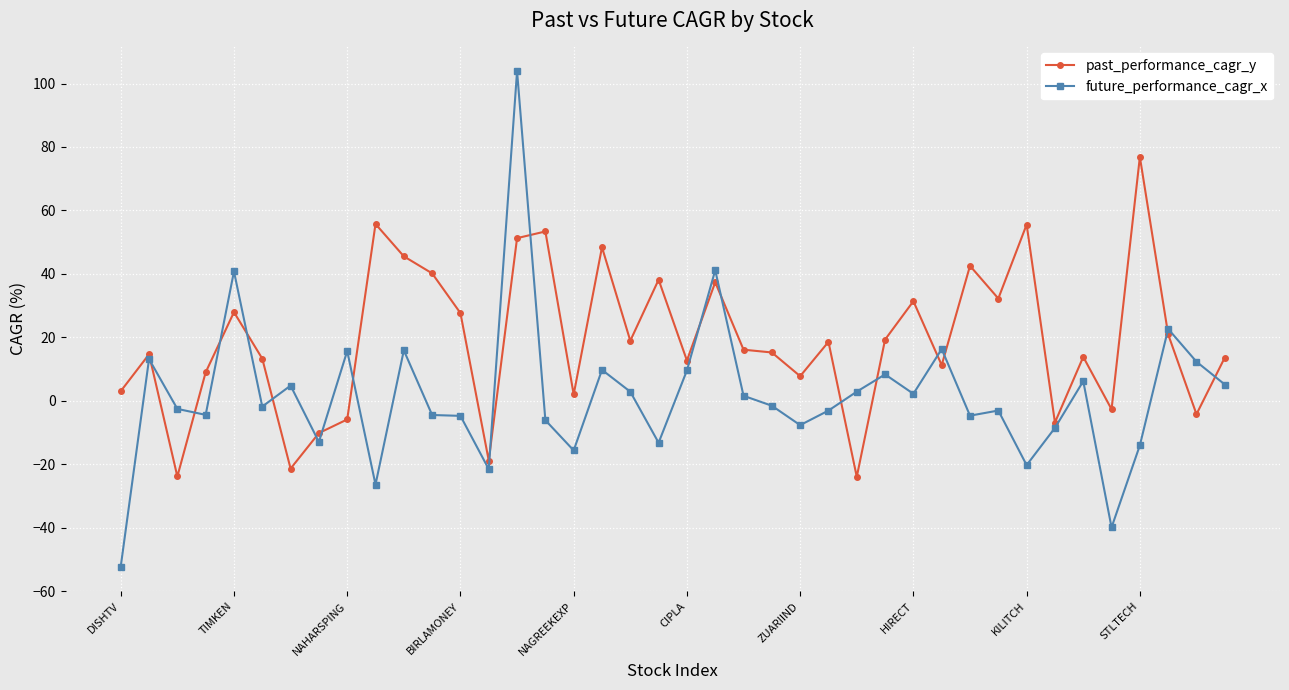

List the series in order of their overall mean, highest first.

past_performance_cagr_y, future_performance_cagr_x